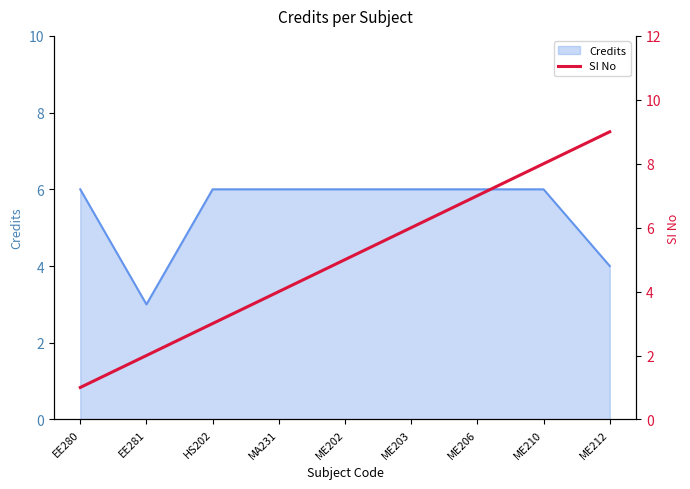

What is the label of the 4th point from the right?

ME203